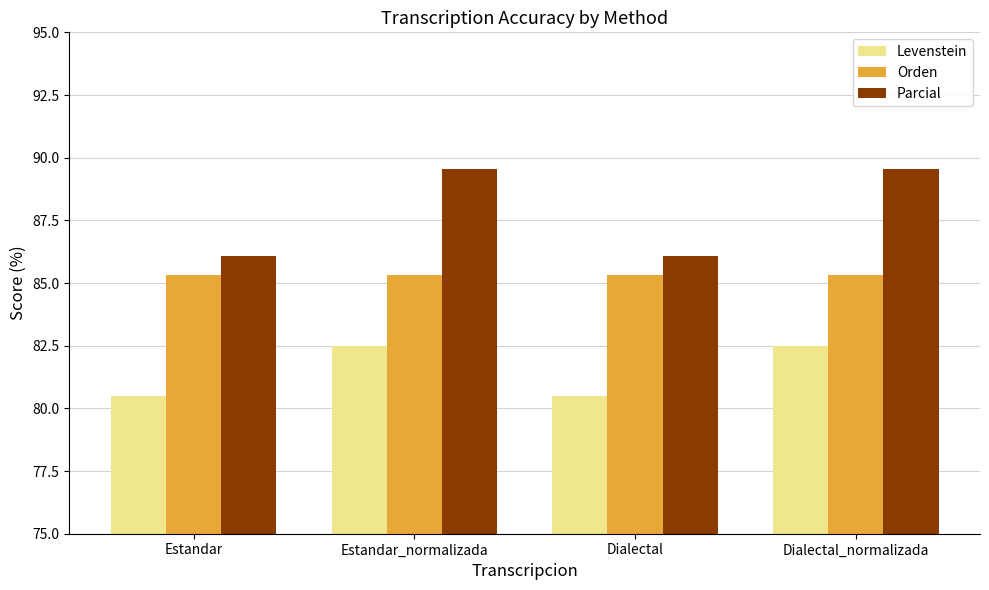

What is the greatest value displayed?

89.6